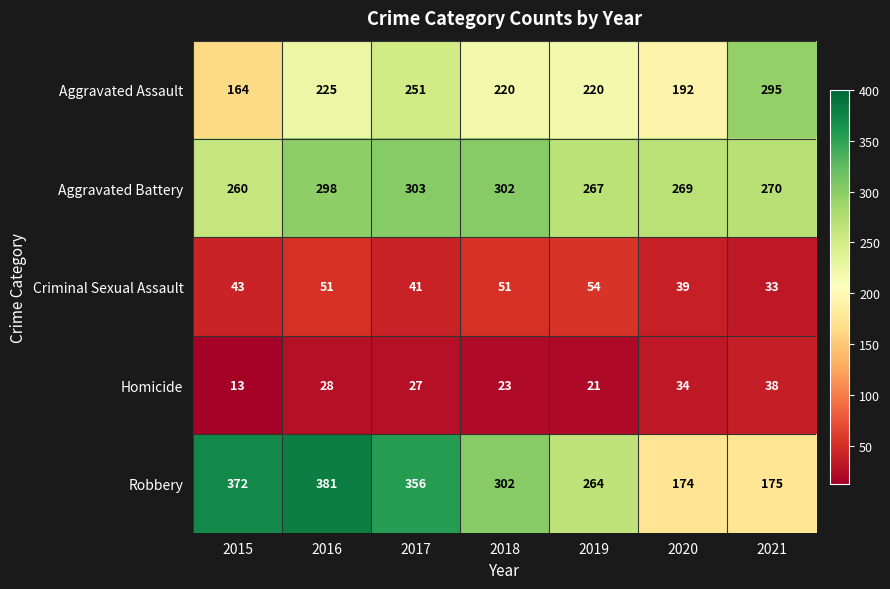

How many values in the Robbery series are below 302?

3